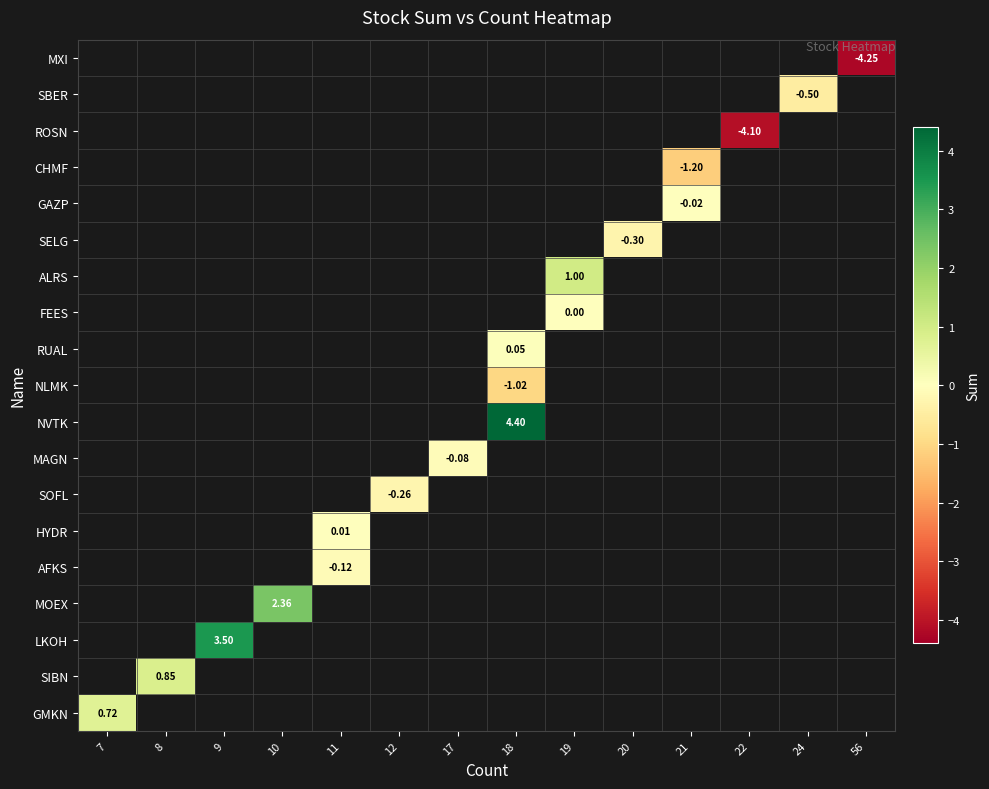

List the series in order of their peak value, lowest first.

MXI, SBER, ROSN, CHMF, GAZP, SELG, ALRS, FEES, RUAL, NLMK, NVTK, MAGN, SOFL, HYDR, AFKS, MOEX, LKOH, SIBN, GMKN